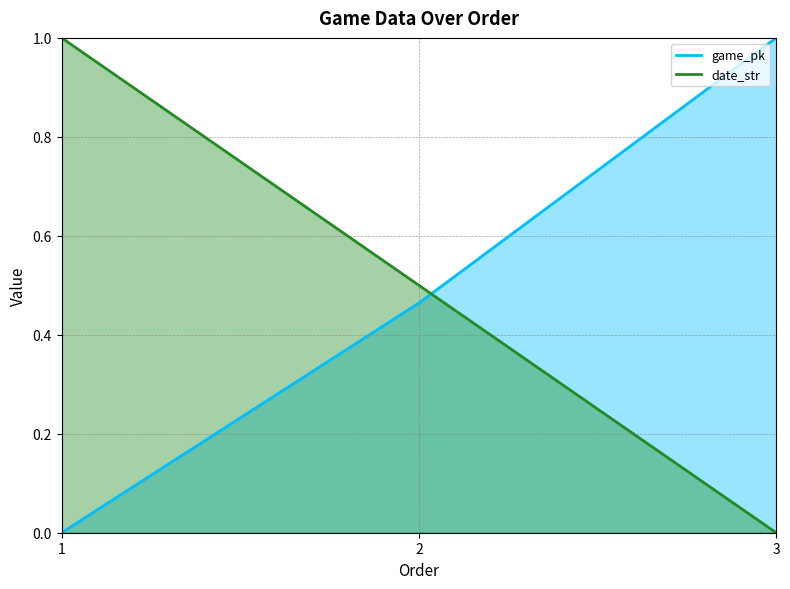

What is the sum of the game_pk values at 3 and 2?

1.5